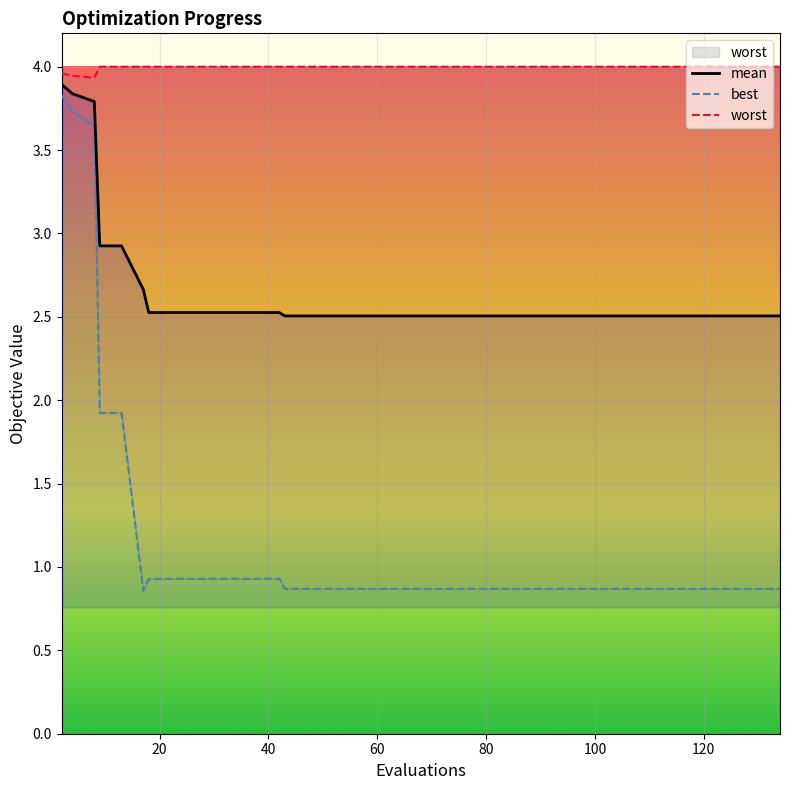

True or false: best has more than 2 points higher than both neighbors.

False